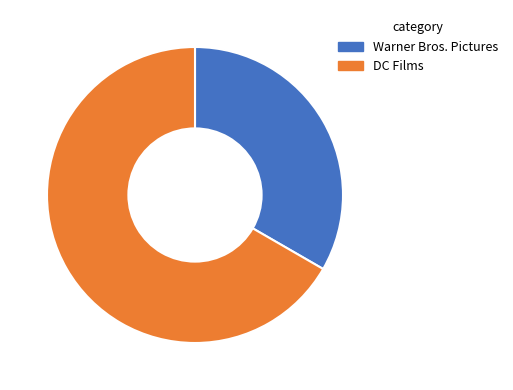

What is the largest slice in the pie chart?

DC Films